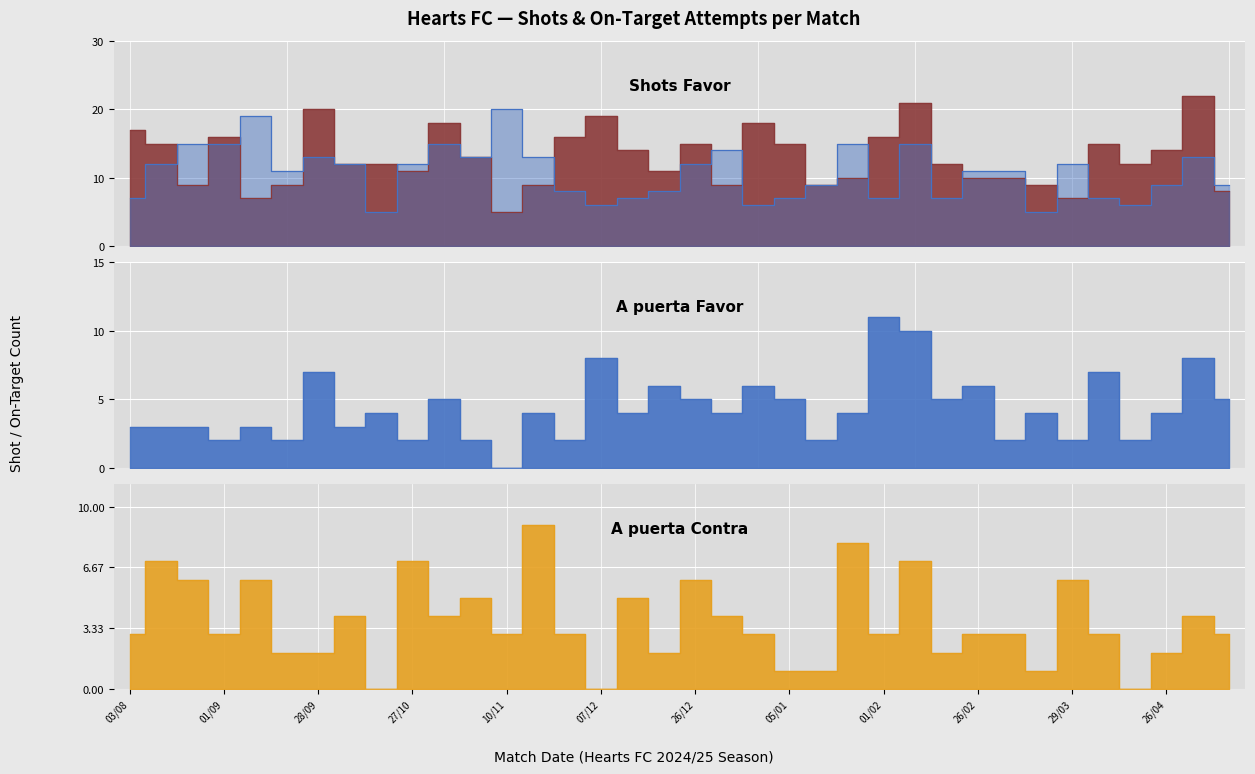

Reading left to right, extract all data points from this chart.

Shots Favor: 03/08=17	10/08=15	25/08=9	01/09=16	14/09=7	21/09=9	28/09=20	06/10=12	19/10=12	27/10=11	30/10=18	02/11=13	10/11=5	23/11=9	01/12=16	07/12=19	15/12=14	22/12=11	26/12=15	29/12=9	02/01=18	05/01=15	12/01=9	25/01=10	01/02=16	16/02=21	23/02=12	26/02=10	02/03=10	15/03=9	29/03=7	06/04=15	12/04=12	26/04=14	03/05=22	10/05=8
Shots Contra: 03/08=7	10/08=12	25/08=15	01/09=15	14/09=19	21/09=11	28/09=13	06/10=12	19/10=5	27/10=12	30/10=15	02/11=13	10/11=20	23/11=13	01/12=8	07/12=6	15/12=7	22/12=8	26/12=12	29/12=14	02/01=6	05/01=7	12/01=9	25/01=15	01/02=7	16/02=15	23/02=7	26/02=11	02/03=11	15/03=5	29/03=12	06/04=7	12/04=6	26/04=9	03/05=13	10/05=9
A puerta Favor: 03/08=3	10/08=3	25/08=3	01/09=2	14/09=3	21/09=2	28/09=7	06/10=3	19/10=4	27/10=2	30/10=5	02/11=2	10/11=0	23/11=4	01/12=2	07/12=8	15/12=4	22/12=6	26/12=5	29/12=4	02/01=6	05/01=5	12/01=2	25/01=4	01/02=11	16/02=10	23/02=5	26/02=6	02/03=2	15/03=4	29/03=2	06/04=7	12/04=2	26/04=4	03/05=8	10/05=5
A puerta Contra: 03/08=3	10/08=7	25/08=6	01/09=3	14/09=6	21/09=2	28/09=2	06/10=4	19/10=0	27/10=7	30/10=4	02/11=5	10/11=3	23/11=9	01/12=3	07/12=0	15/12=5	22/12=2	26/12=6	29/12=4	02/01=3	05/01=1	12/01=1	25/01=8	01/02=3	16/02=7	23/02=2	26/02=3	02/03=3	15/03=1	29/03=6	06/04=3	12/04=0	26/04=2	03/05=4	10/05=3